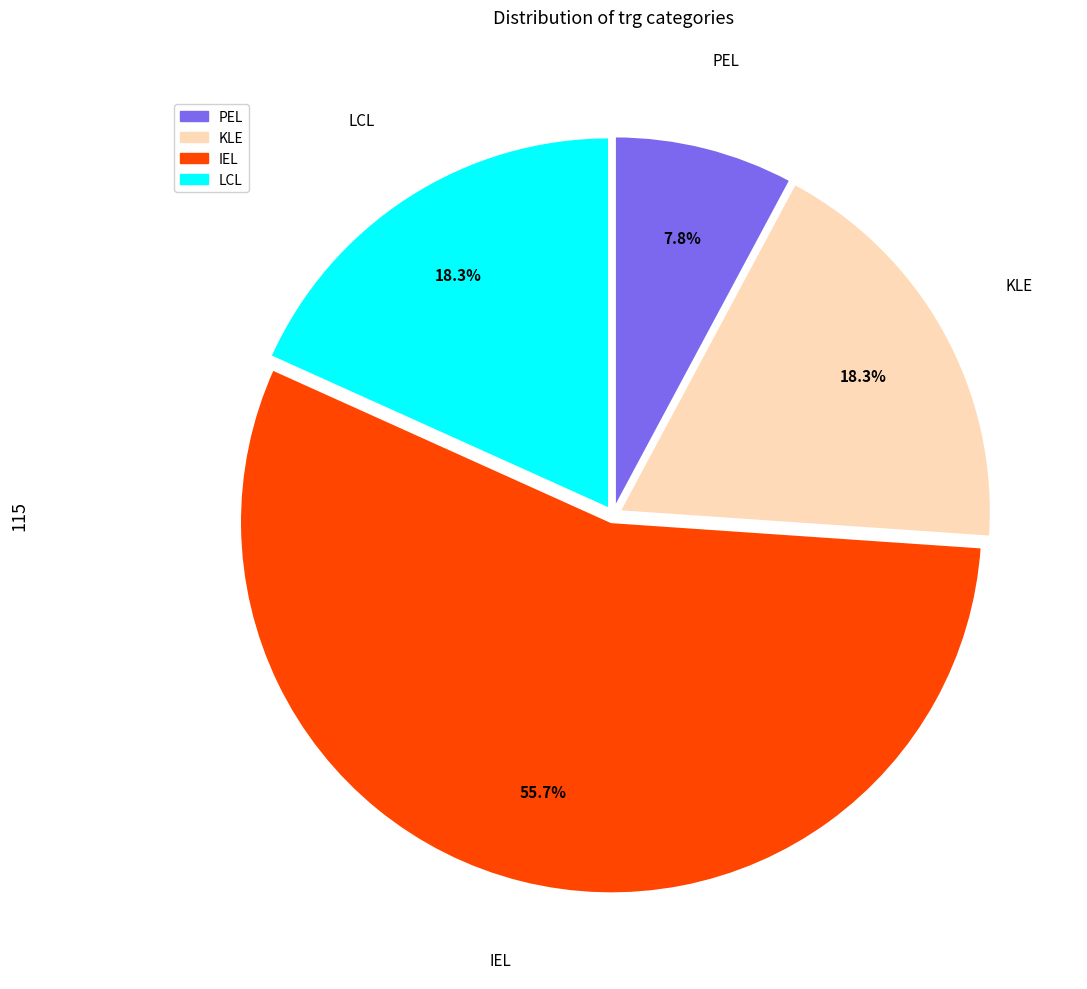

To the nearest percent, what portion does IEL represent?

56%